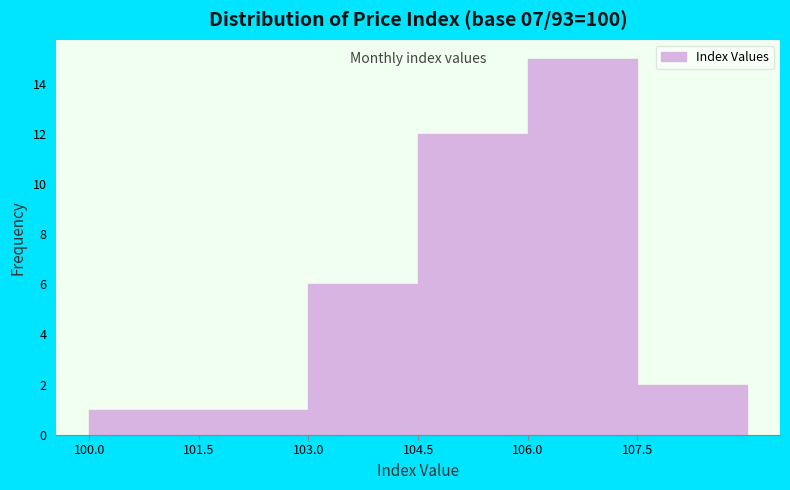

Which range on the x-axis has the tallest bar?

106.0 to 107.5